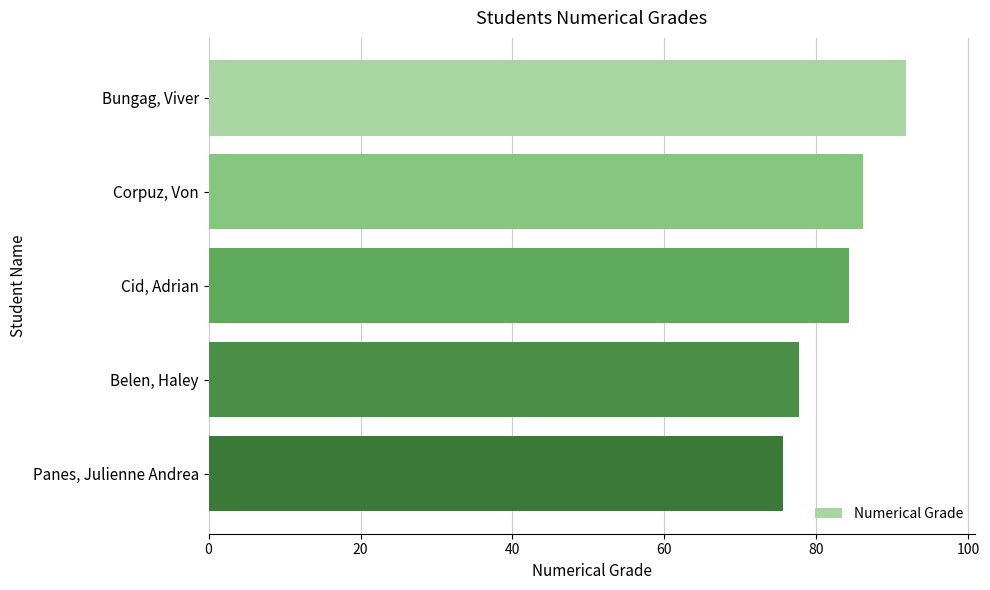

What is the change in value from Bungag, Viver to Corpuz, Von?

-5.7